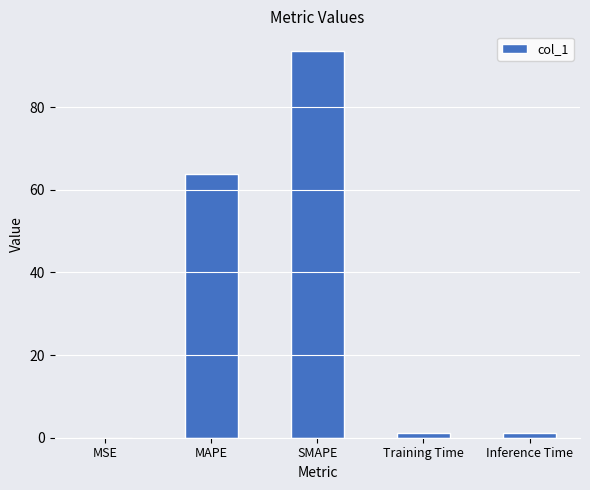

How many categories are shown in the chart?

5